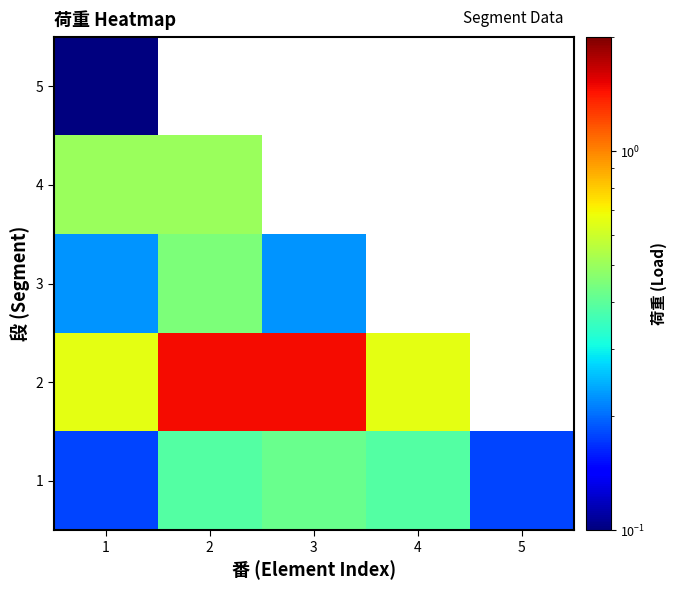

What is the greatest value displayed?

1.5